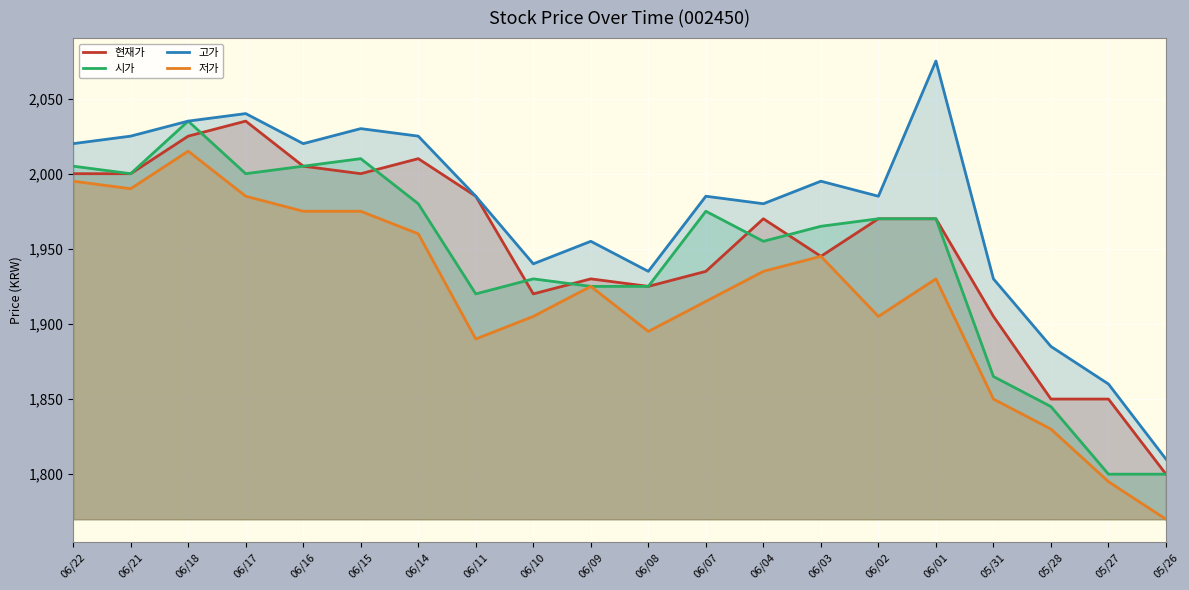

At which category does 저가 reach its first local peak?

06/18